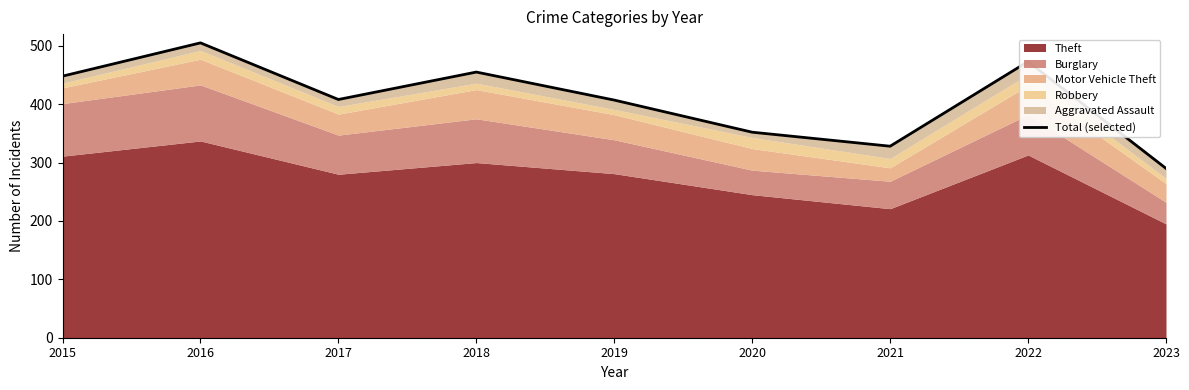

How many interior local valleys (lower than both neighbors) does the data have?

2